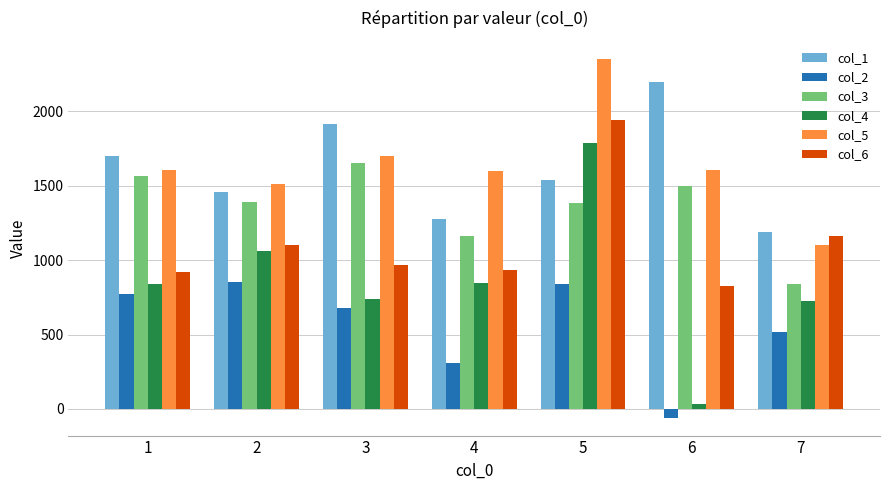

Which series has the widest spread of values?

col_4